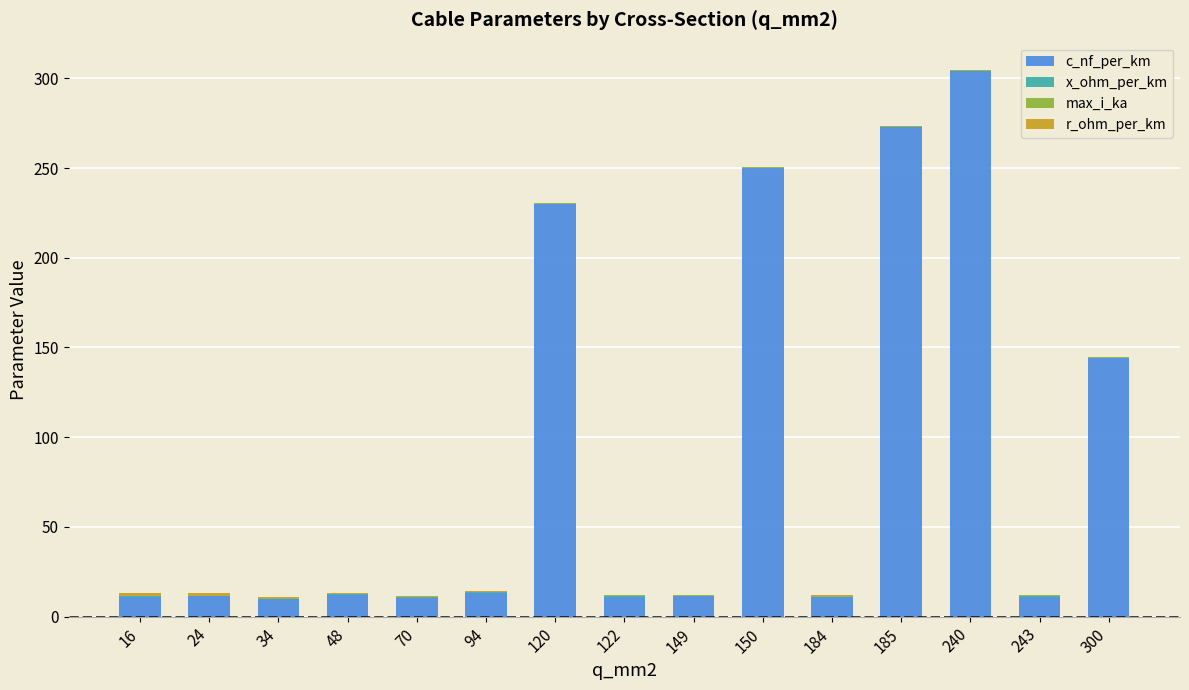

What is the maximum value for c_nf_per_km?

304.0